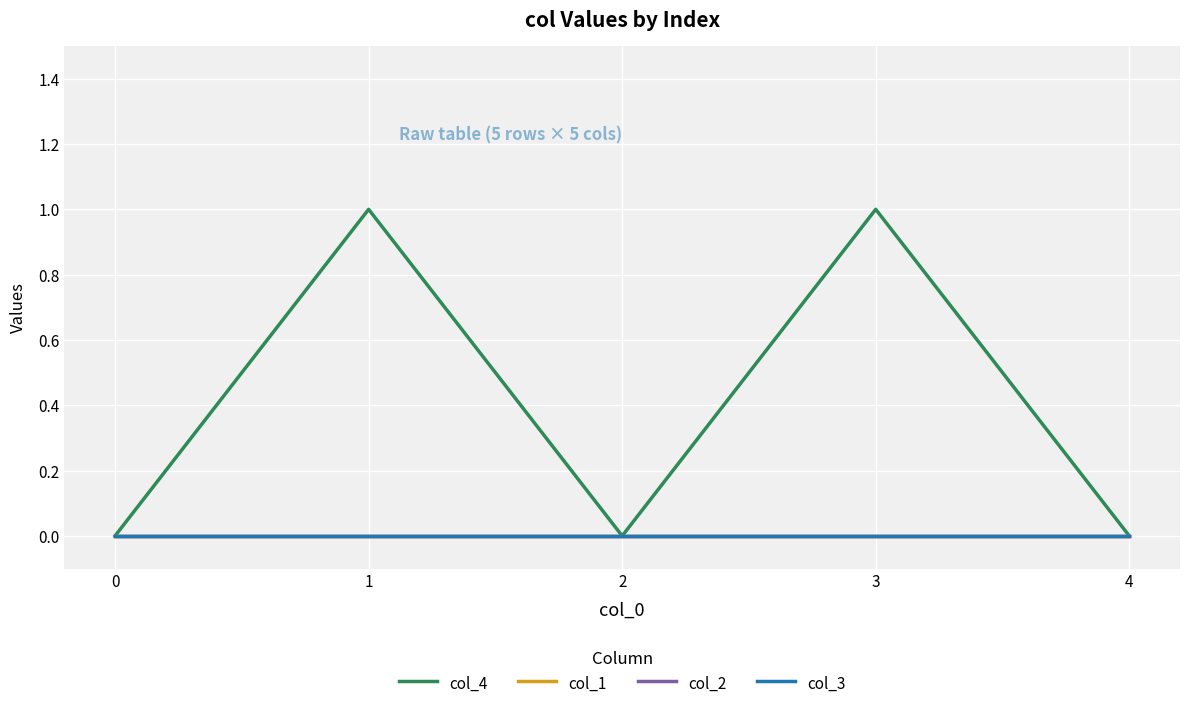

At which category does col_4 reach its first local valley?

2